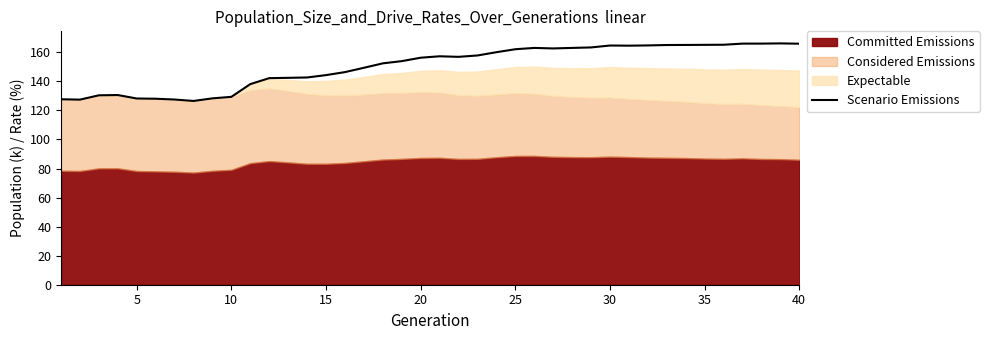

What is the value of the 20th point from the left?

156.3